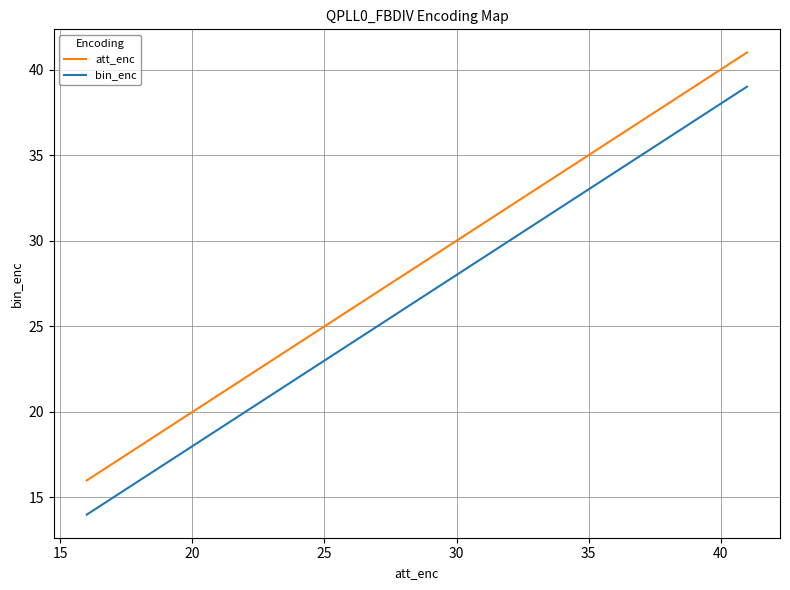

True or false: bin_enc and att_enc cross at least once.

False